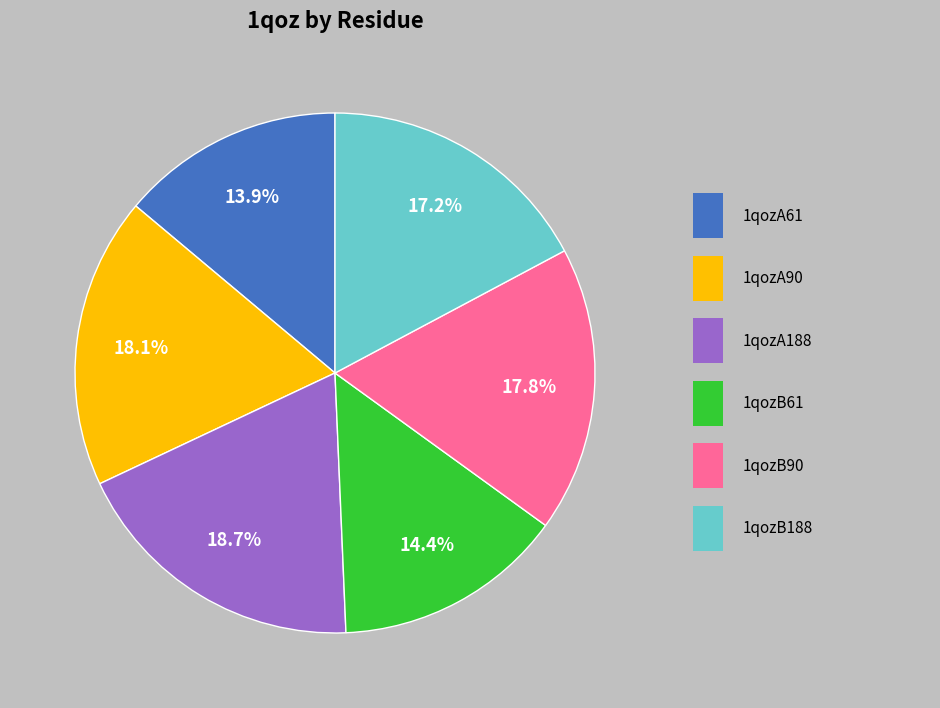

Does any single category account for the majority?

No